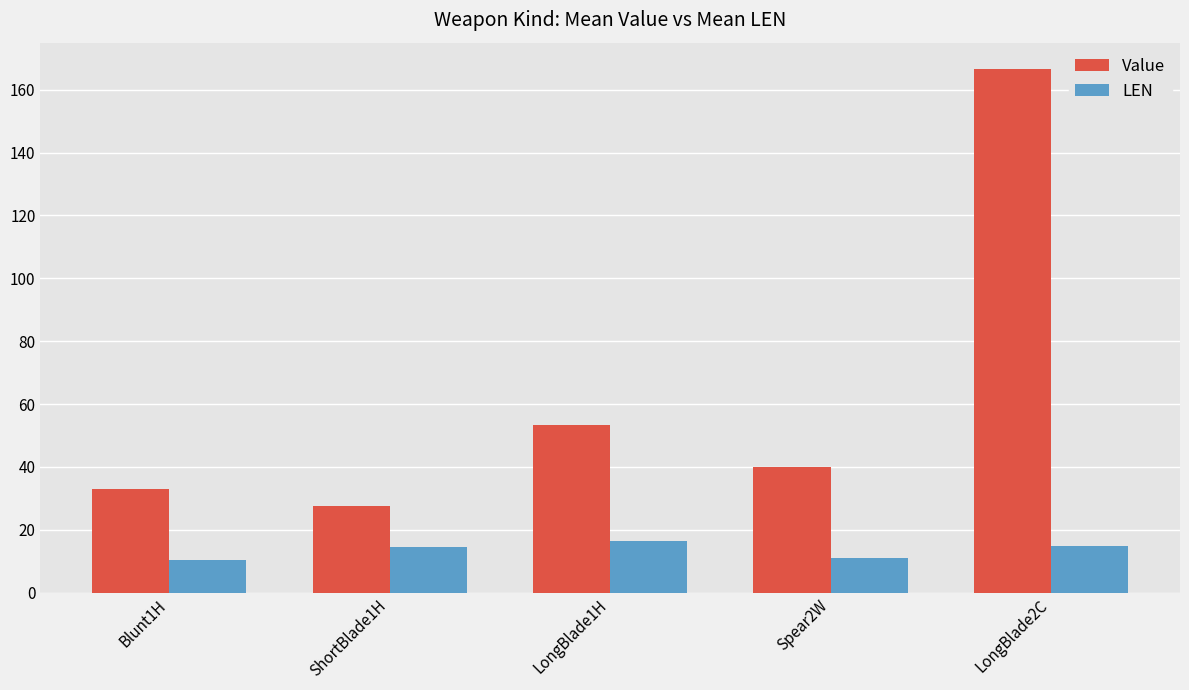

At which category does the chart reach its peak across all series?

LongBlade2C